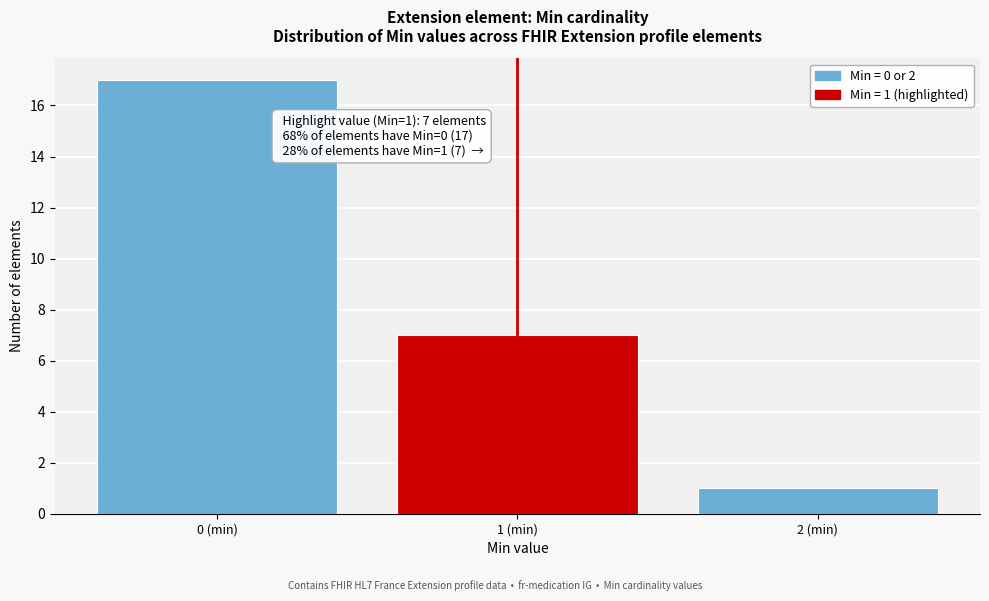

Reading left to right, extract all data points from this chart.

17	7	1